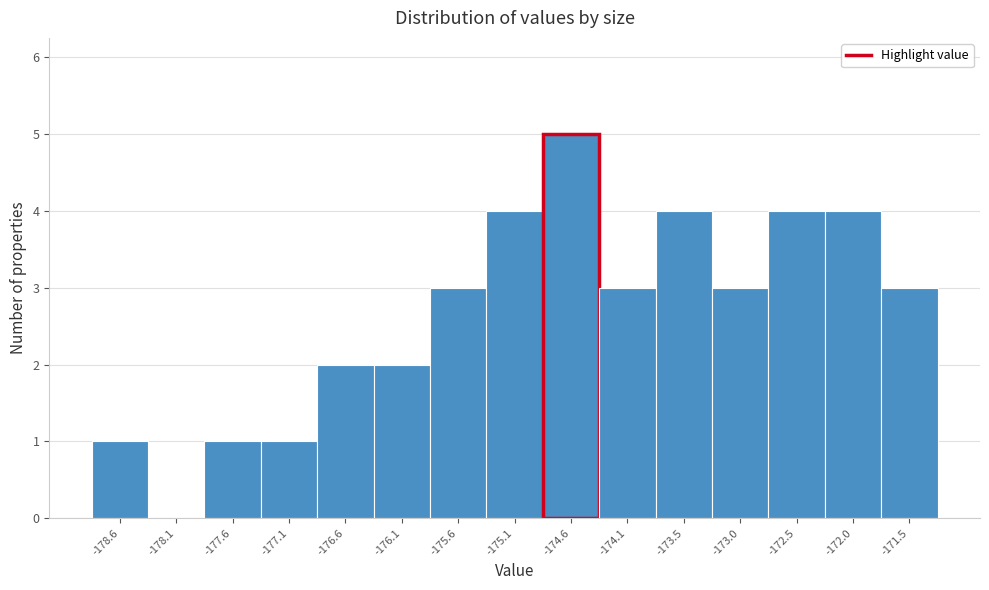

Reading left to right, transcribe this chart: for each bar, give the range it covers on the x-axis and its height. Neither the bar edges nor the heights are printed on the chart, so give them approximately, as read against the axes.

-178.9 to -178.4: 1
-178.4 to -177.9: 0
-177.9 to -177.4: 1
-177.4 to -176.9: 1
-176.9 to -176.3: 2
-176.3 to -175.8: 2
-175.8 to -175.3: 3
-175.3 to -174.8: 4
-174.8 to -174.3: 5
-174.3 to -173.8: 3
-173.8 to -173.3: 4
-173.3 to -172.8: 3
-172.8 to -172.3: 4
-172.3 to -171.8: 4
-171.8 to -171.3: 3